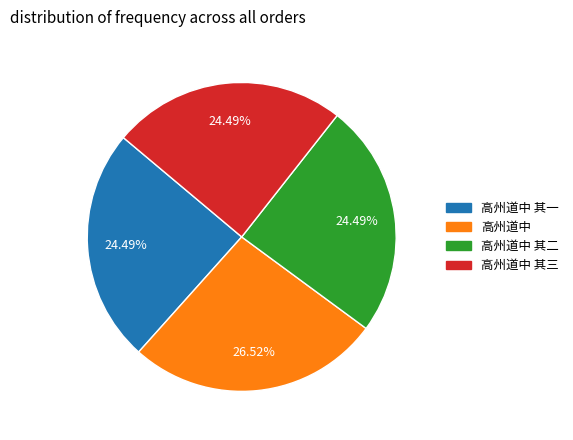

What percentage is the 高州道中 其三 slice, to the nearest percent?

24%